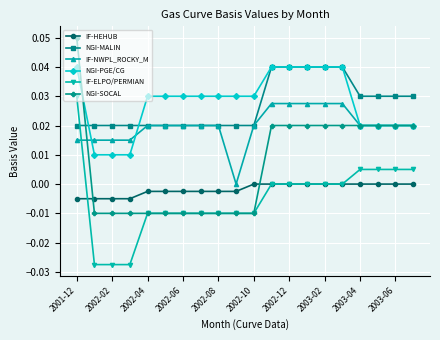

Does the chart display data point markers on the line(s)?

Yes